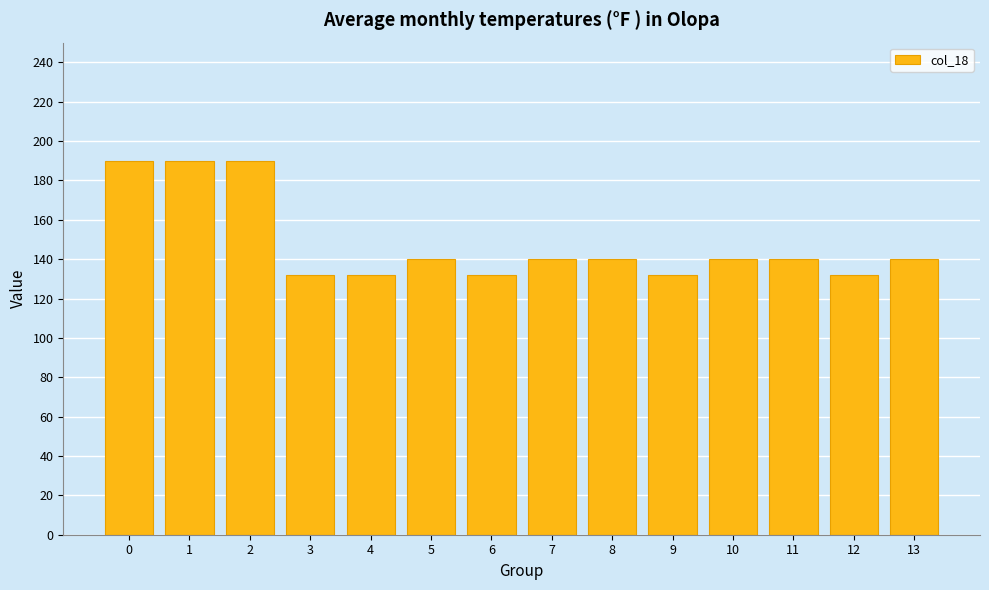

What is the minimum value shown in the chart?

132.2